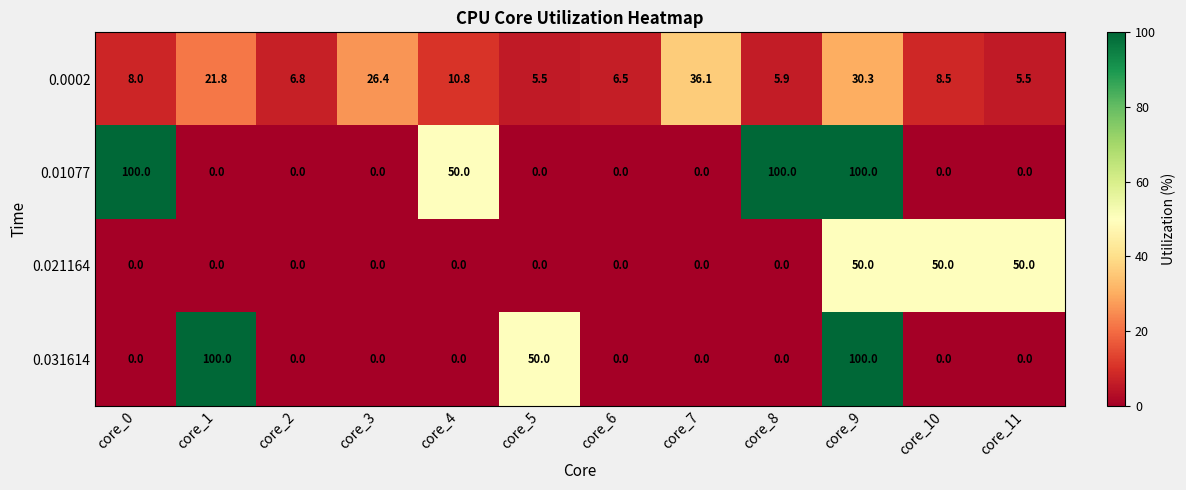

Where is 0.01077 nearest to the value 50?

core_4